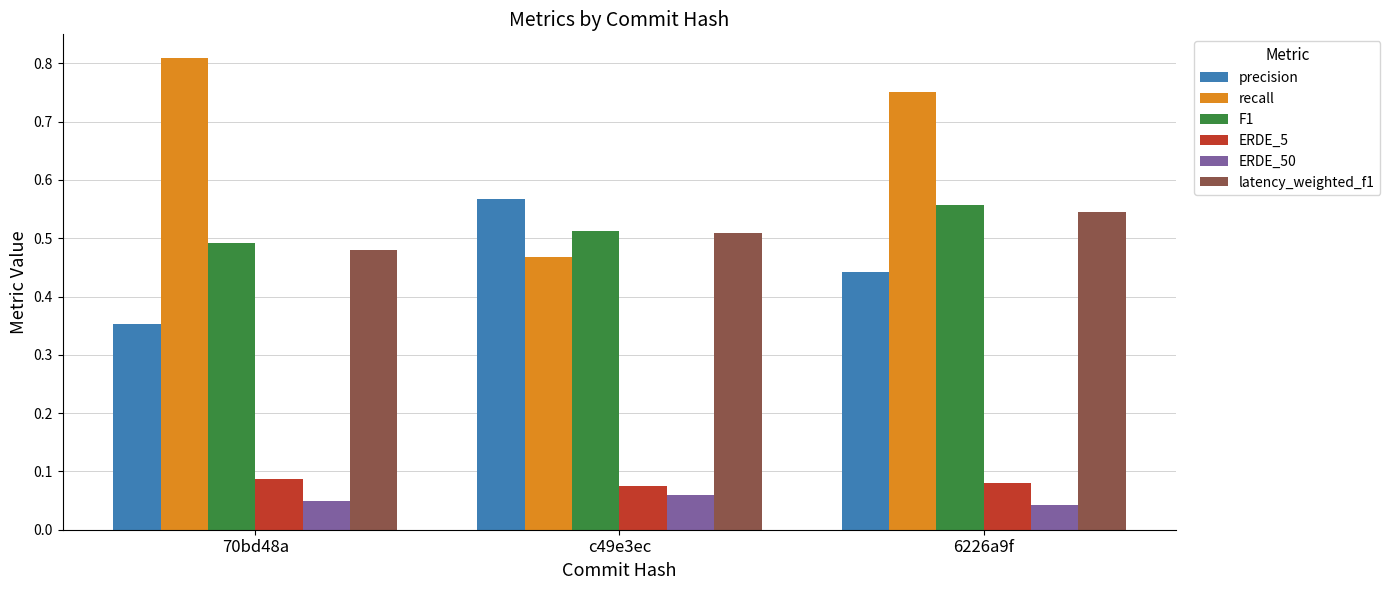

What is the sum of the recall values at 70bd48a and c49e3ec?

1.3